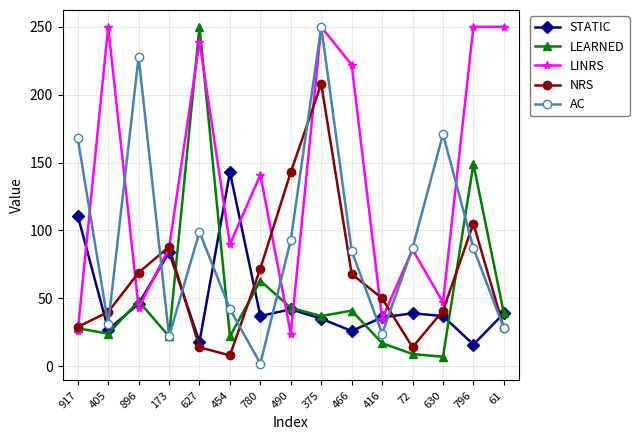

In LEARNED, how many points are higher than both neighbors (excluding endpoints)?

5